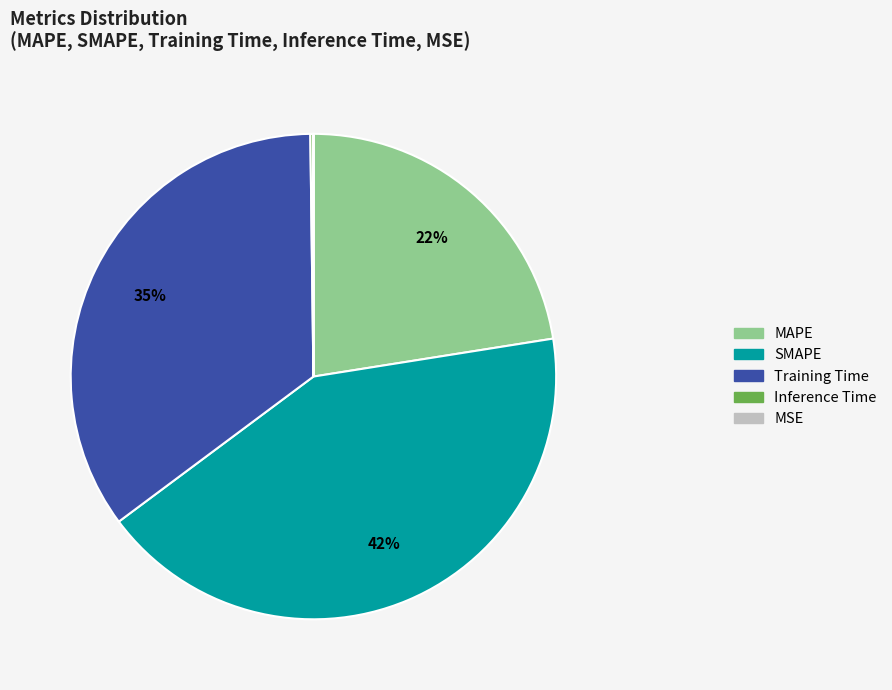

Do MAPE and Training Time together represent more than half of the pie?

Yes